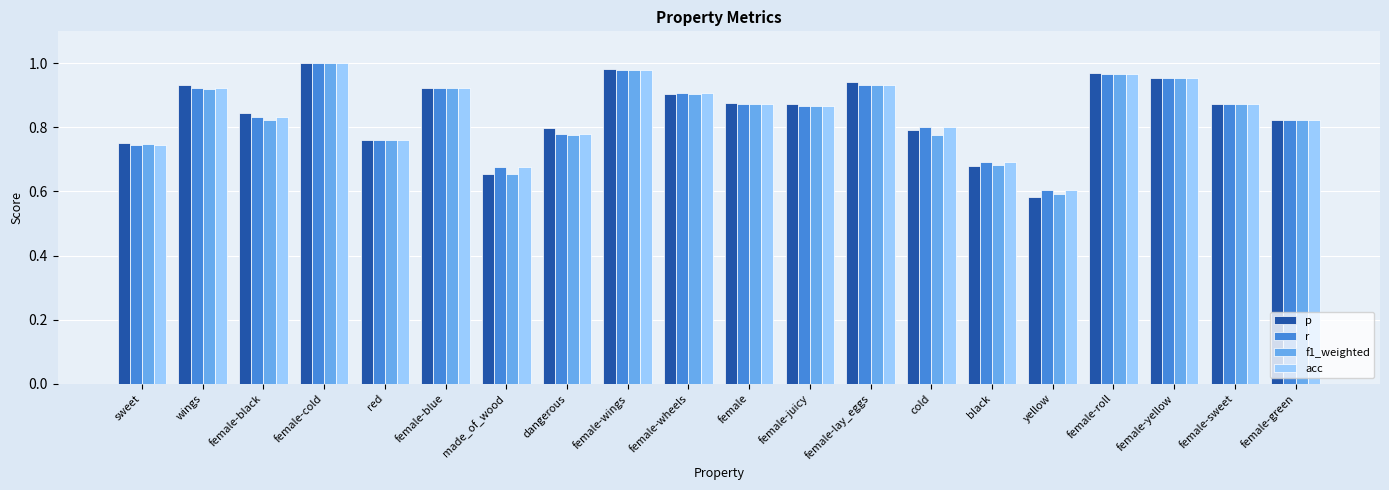

At which label does p reach its peak?

female-cold